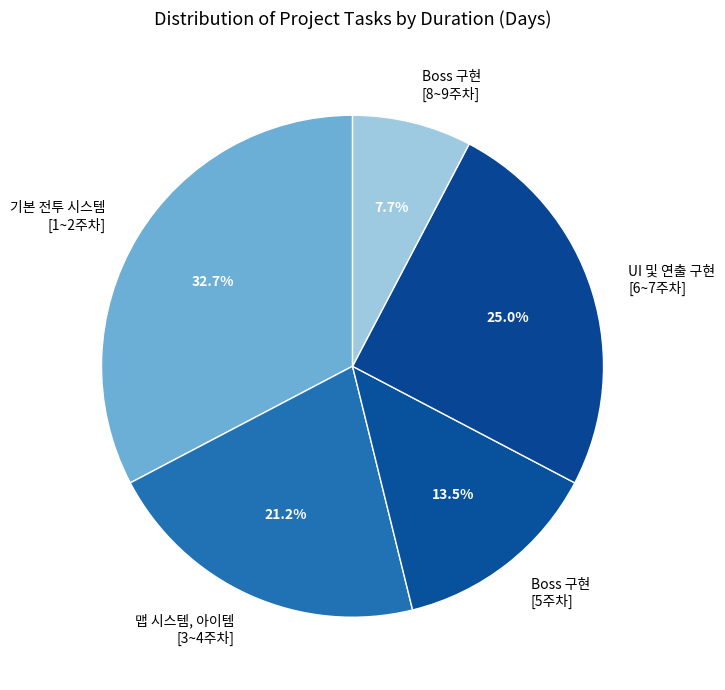

Rank the categories by value from highest to lowest.

기본 전투 시스템 [1~2주차], UI 및 연출 구현 [6~7주차], 맵 시스템, 아이템 [3~4주차], Boss 구현 [5주차], Boss 구현 [8~9주차]